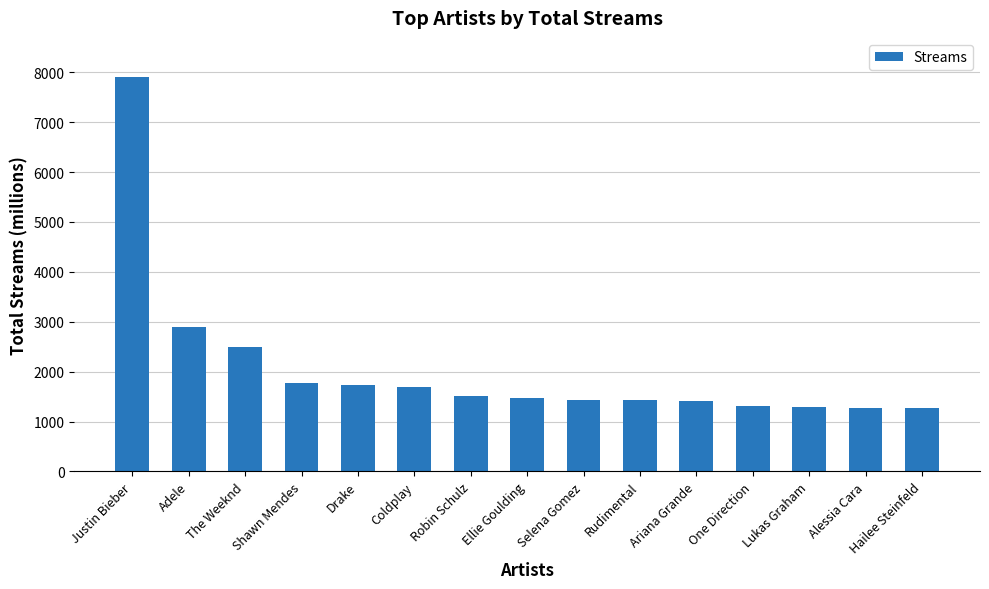

What is the minimum value shown in the chart?

1263